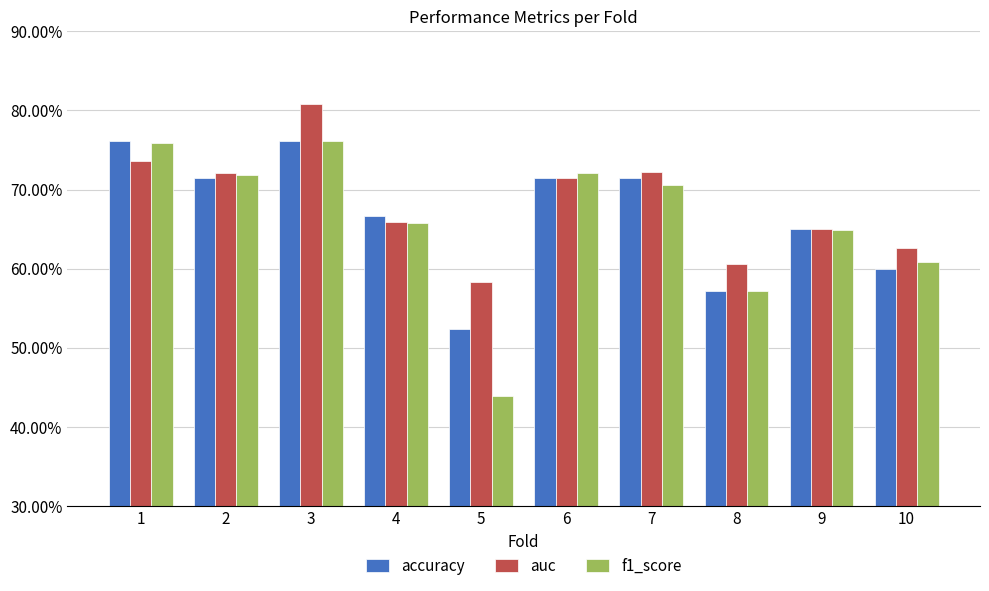

What are all the series names shown in the legend?

accuracy, auc, f1_score